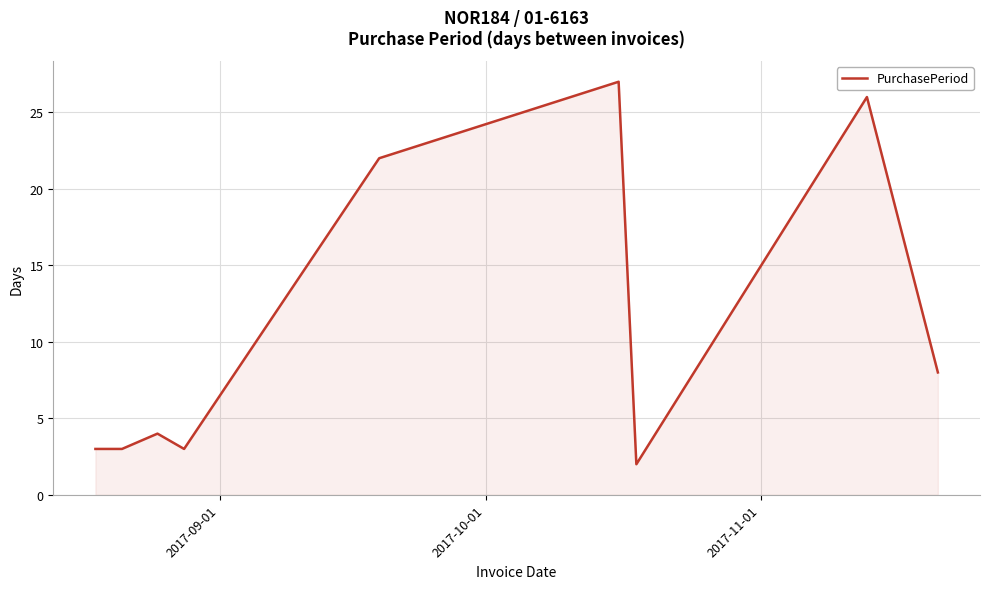

How many lines are shown in the chart?

1